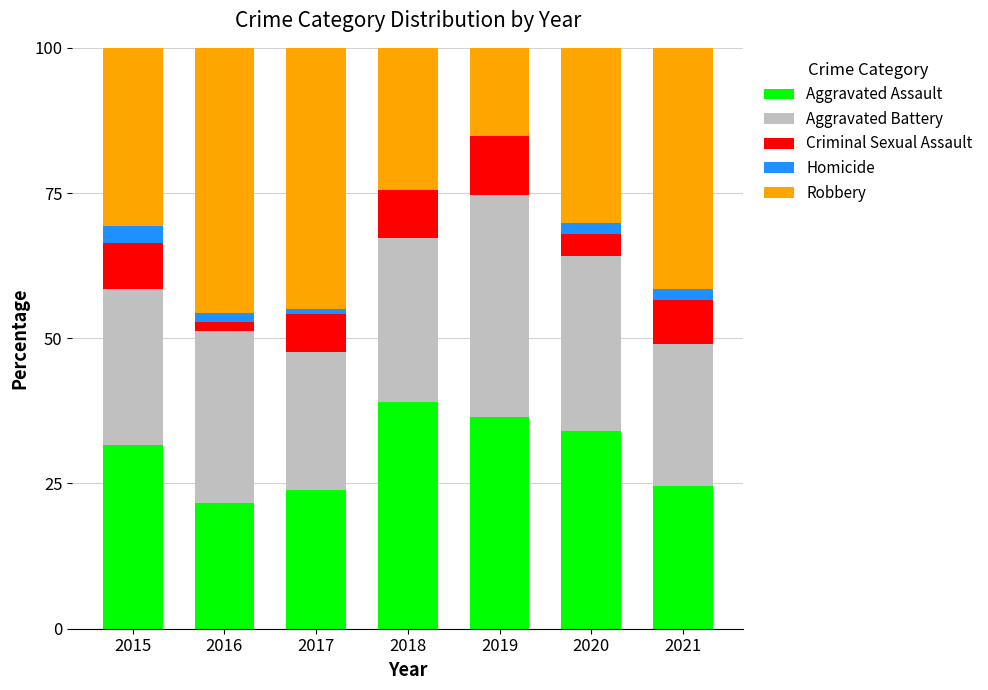

What is the highest value of the Aggravated Assault series?

39.1